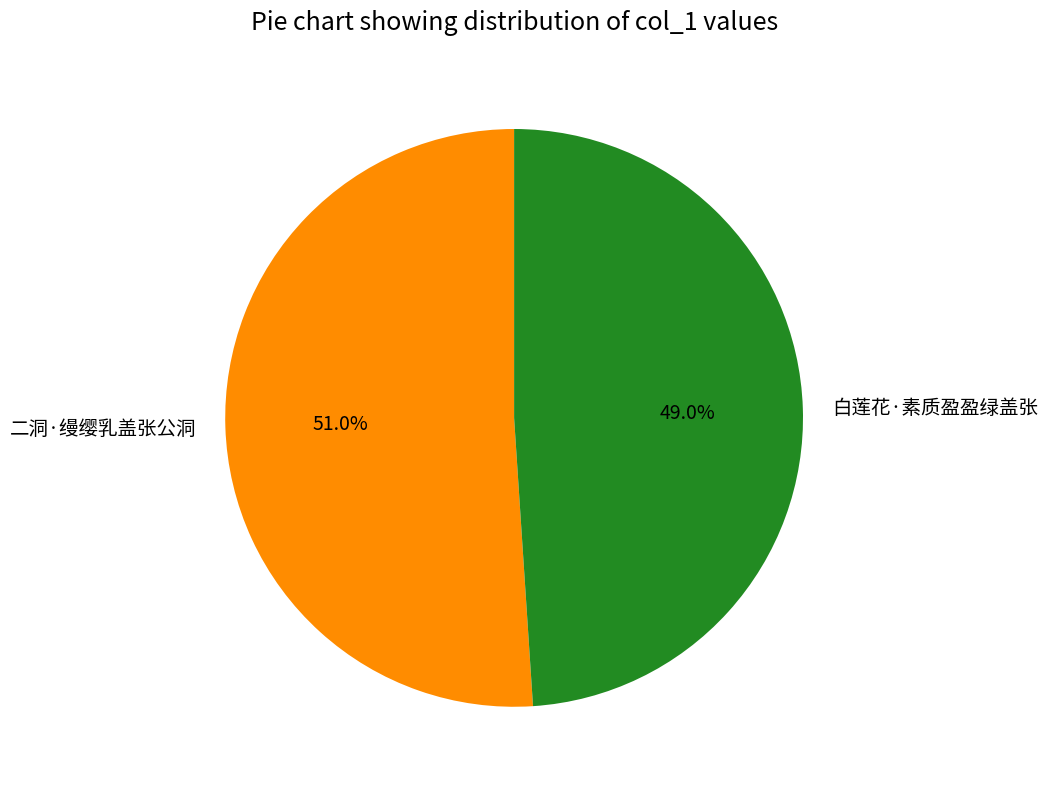

To the nearest percent, what percentage of the pie is 二洞·缦缨乳盖张公洞?

51%